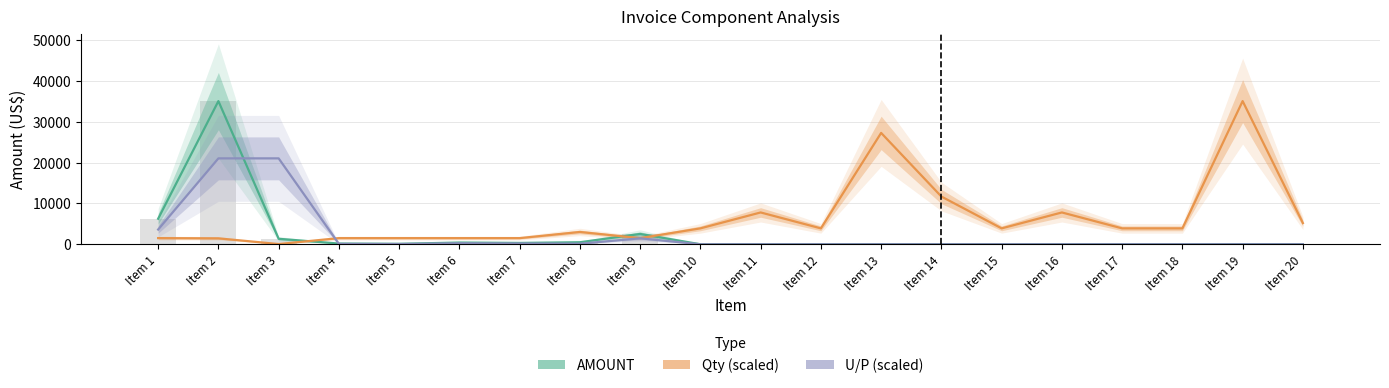

Where is Qty (scaled) nearest to the value 17585?

Item 14